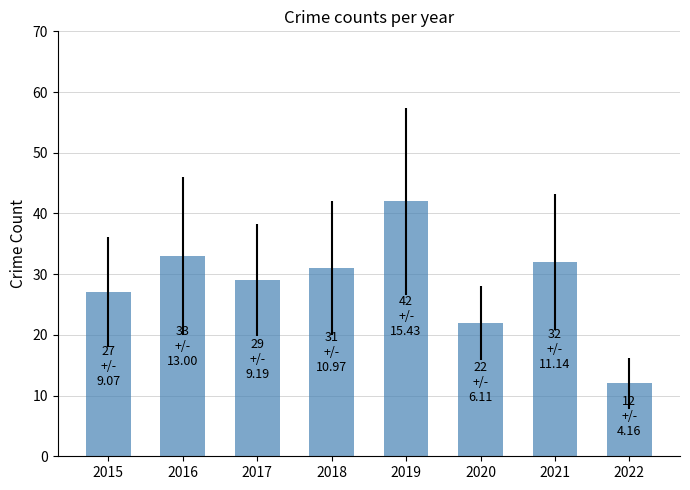

At which label is the value closest to 27?

2015